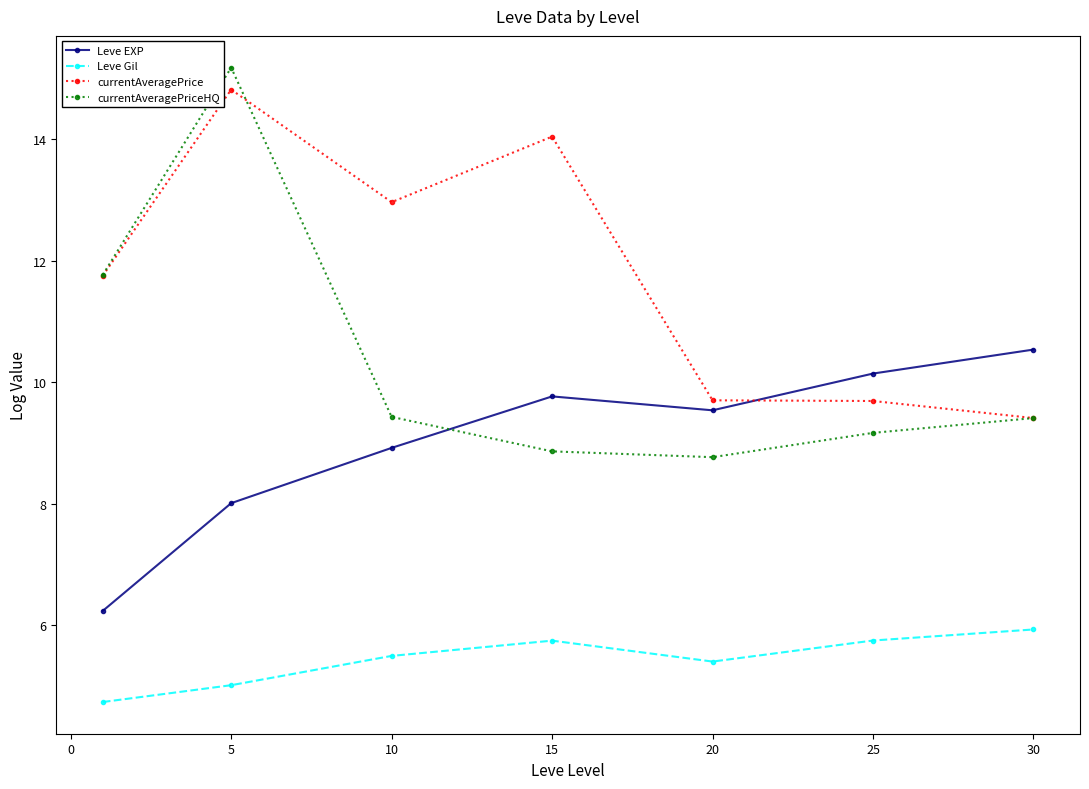

What is the sum of all currentAveragePriceHQ values?

72.6